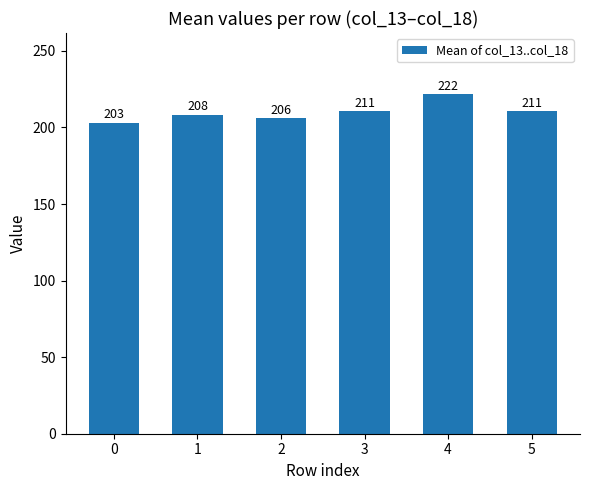

Approximately how many times larger is the value at 4 compared to 1?

1.1